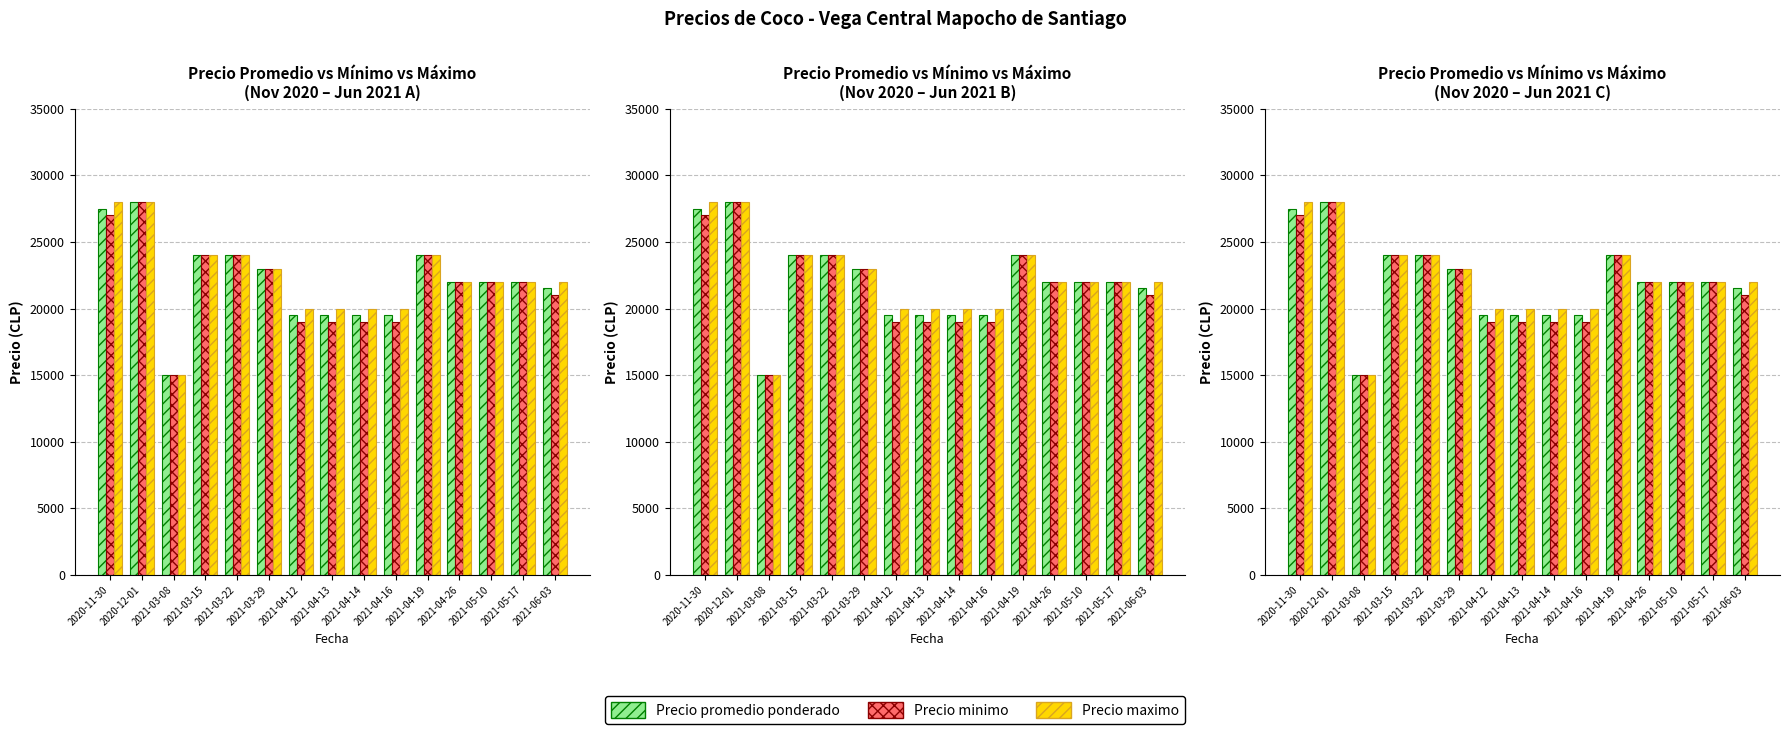

Is the value of Precio maximo at 2021-03-22 greater than the value of Precio minimo at 2021-06-03?

Yes